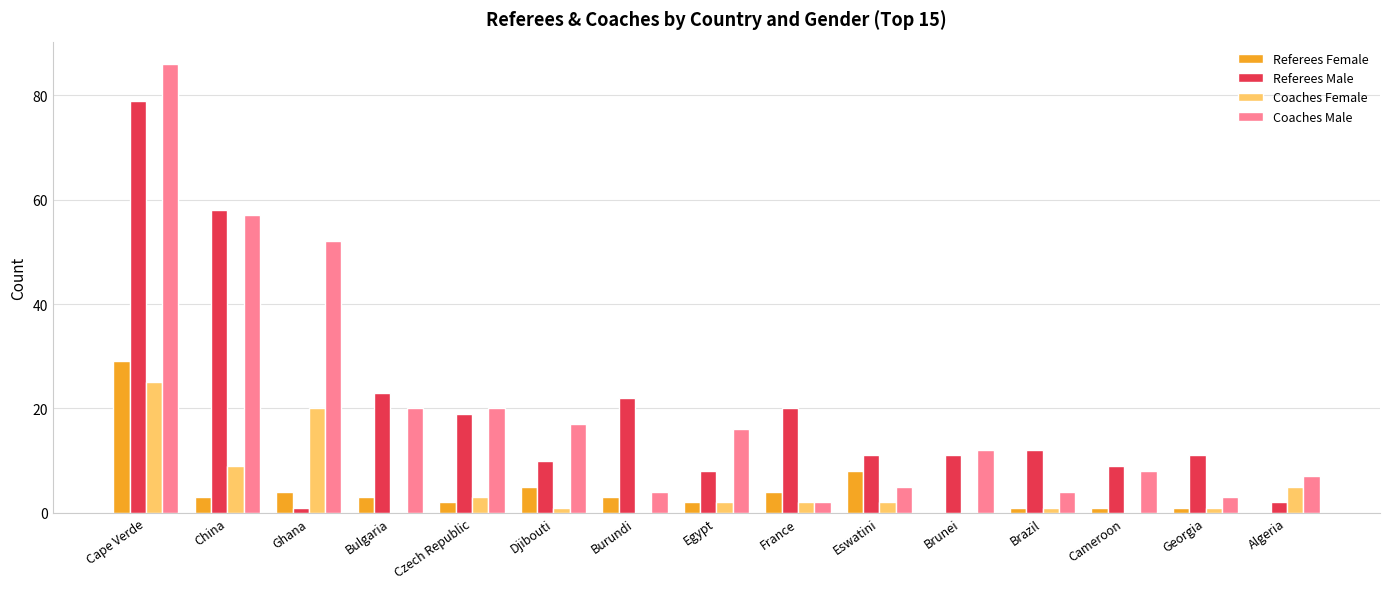

How many groups of bars are there?

15